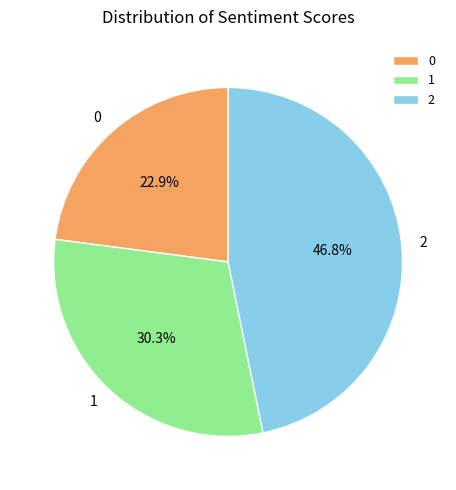

What percentage is the 2 slice, to the nearest percent?

47%